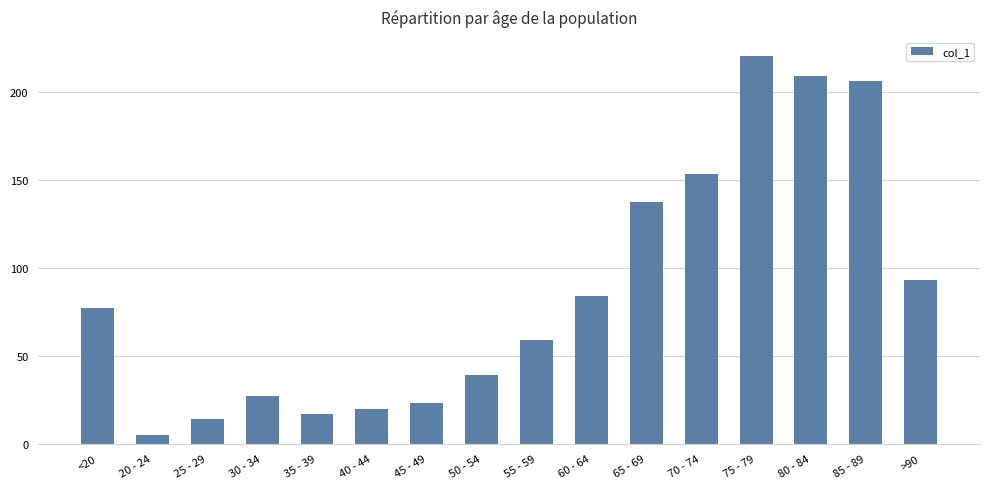

Reading left to right, what are all the values shown in this chart?

<20=77	20 - 24=5	25 - 29=14	30 - 34=27	35 - 39=17	40 - 44=20	45 - 49=23	50 - 54=39	55 - 59=59	60 - 64=84	65 - 69=137	70 - 74=153	75 - 79=220	80 - 84=209	85 - 89=206	>90=93